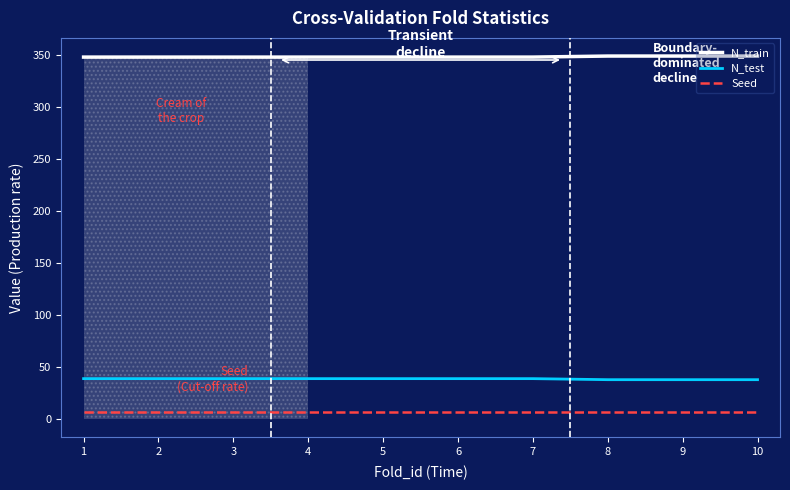

The value of N_test at 7 is 39. True or false?

True